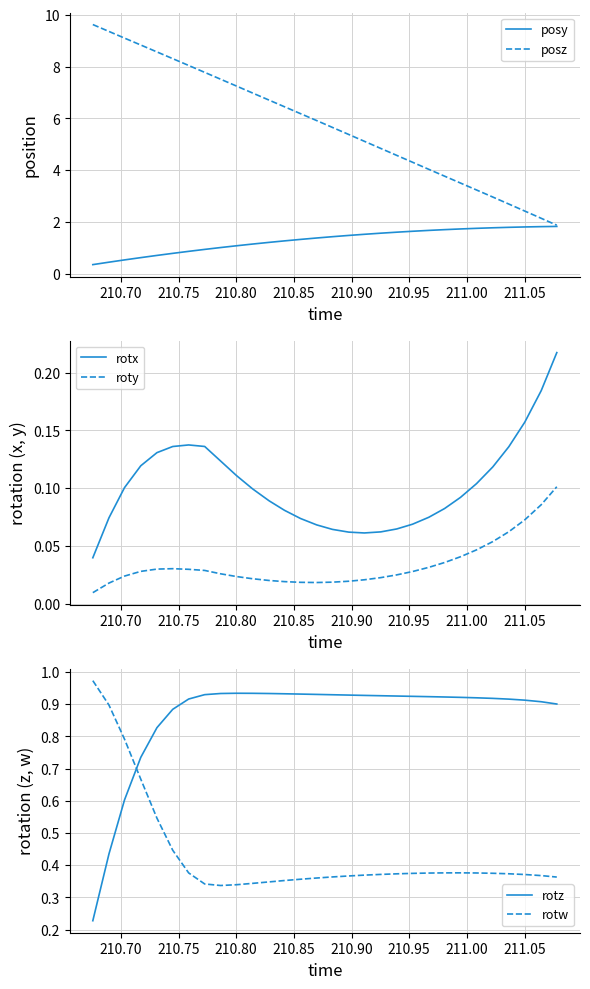

What is the maximum value for posz?

9.6